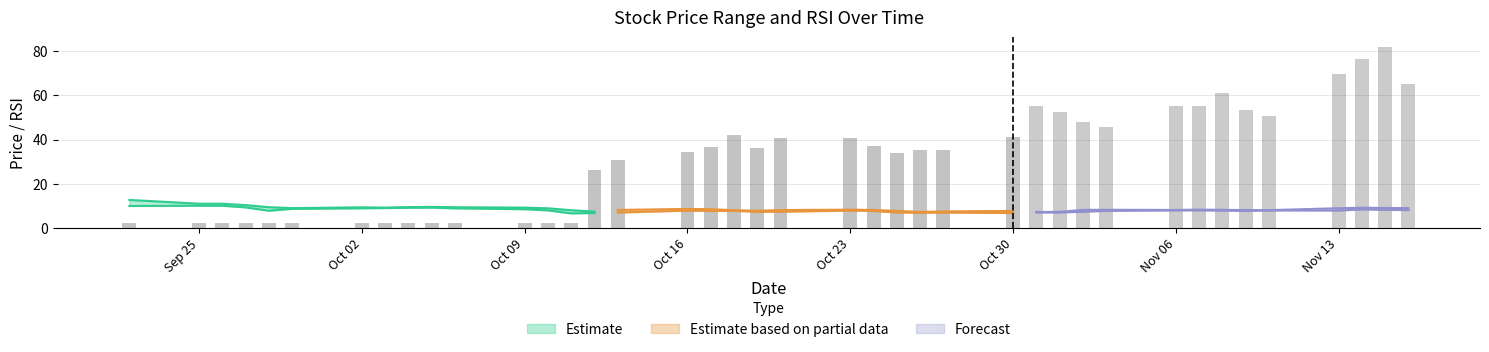

Reading left to right, transcribe all the data shown in this chart.

High: 12.7	11.0	11.0	10.4	9.4	9.0	9.4	9.2	9.4	9.6	9.4	9.2	8.9	8.1	7.4	8.2	8.6	8.5	8.1	7.8	8.1	8.3	8.2	7.7	7.3	7.5	7.7	7.3	7.3	8.2	8.2	8.2	8.3	8.2	8.1	8.1	9.0	9.2	9.1	9.0
Low: 10.0	10.1	10.1	9.3	7.8	8.7	8.9	9.0	9.2	9.2	8.9	8.5	8.0	6.6	6.8	7.0	7.9	7.8	7.8	7.3	7.4	7.9	7.7	7.0	6.9	7.0	6.8	7.0	7.0	7.4	7.8	8.0	8.0	7.9	7.7	7.9	7.9	8.4	8.2	8.1
RSI: 2.3	2.3	2.3	2.3	2.3	2.3	2.3	2.3	2.3	2.3	2.3	2.3	2.3	2.3	26.1	30.9	34.5	36.7	42.0	36.2	40.6	40.6	36.9	33.8	35.4	35.2	41.2	55.3	52.6	48.0	45.8	55.0	55.0	60.9	53.3	50.4	69.5	76.5	82.0	65.0